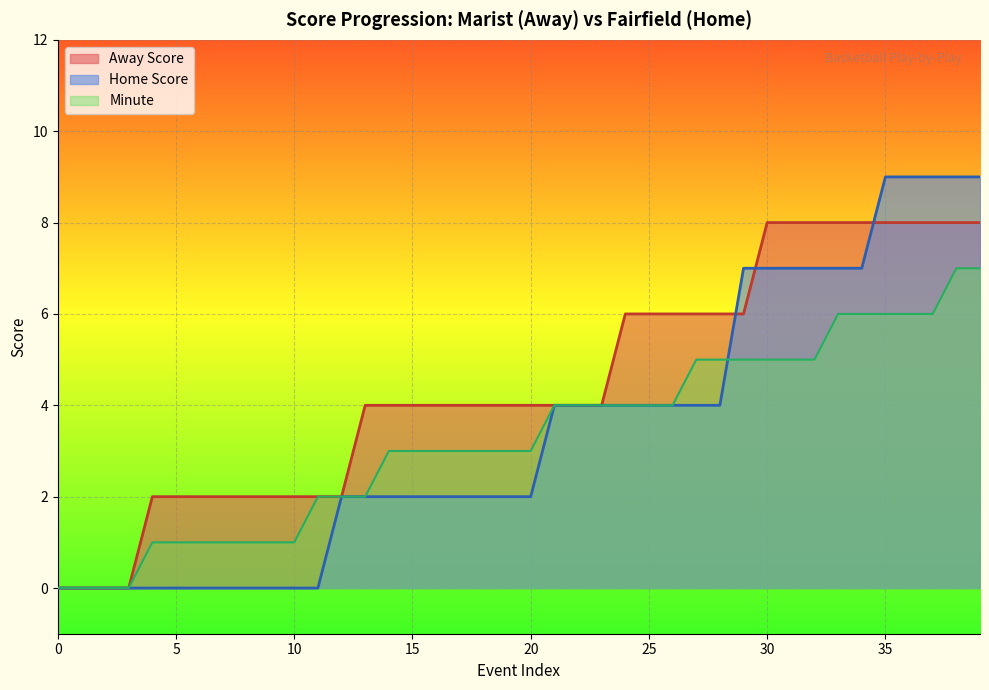

List the series in order of their peak value, lowest first.

Minute, Away Score, Home Score